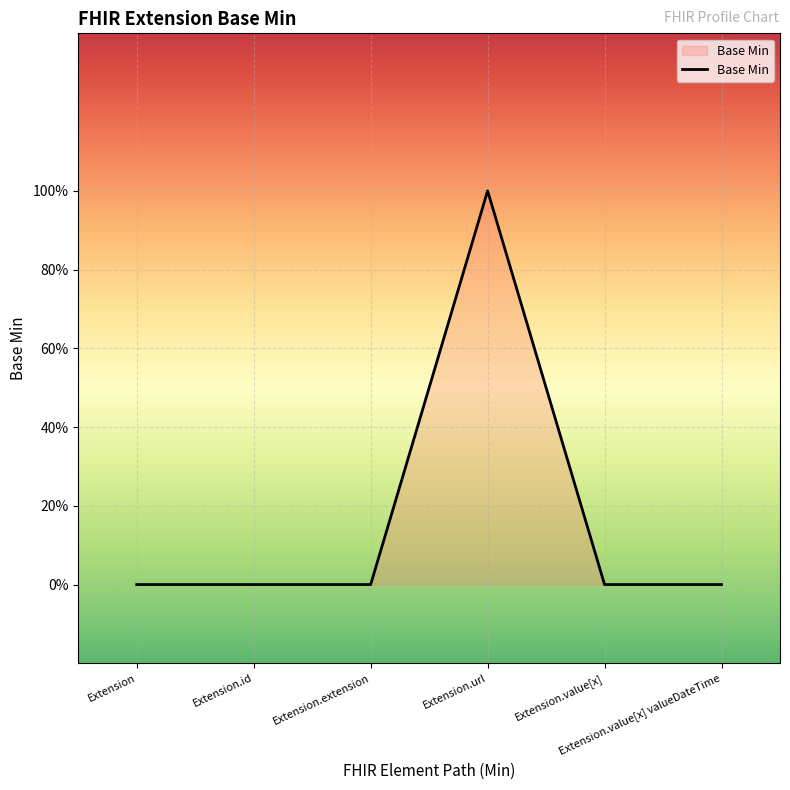

At which category does the chart reach its peak across all series?

Extension.url